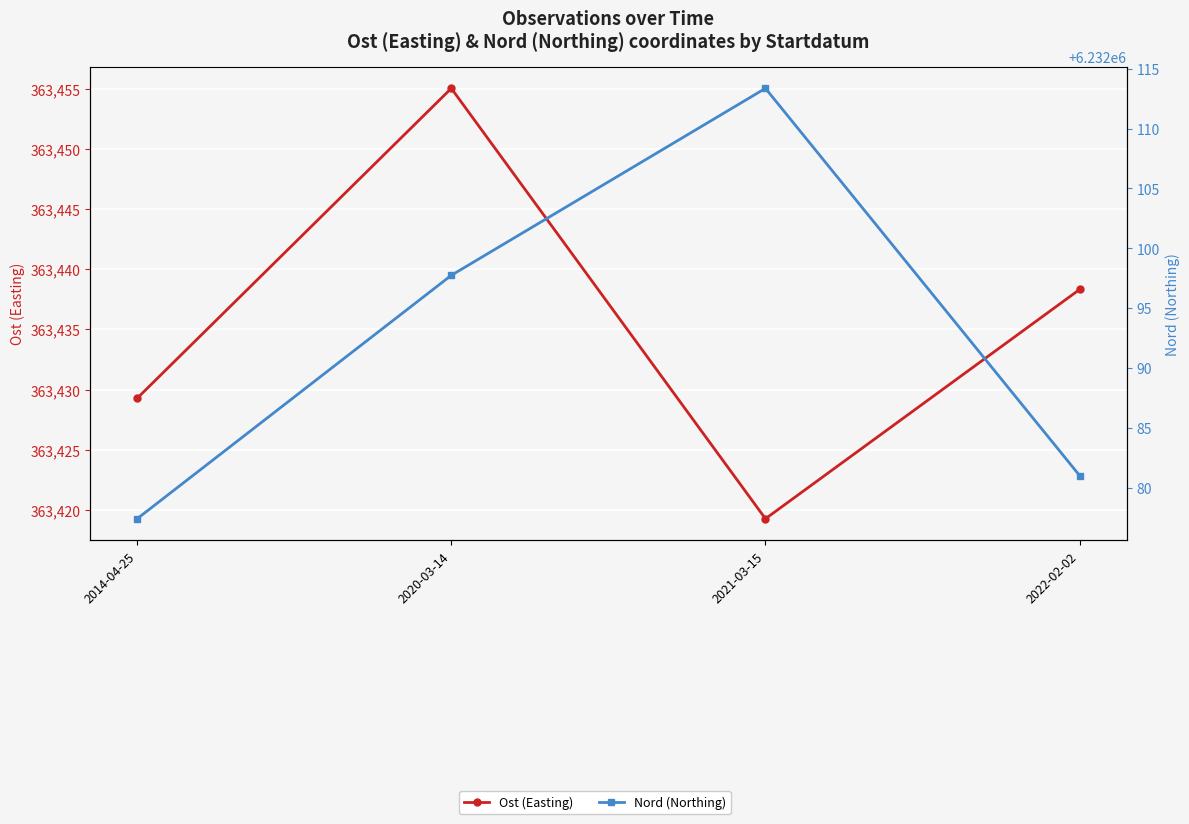

At which label does Ost (Easting) reach its minimum?

2021-03-15